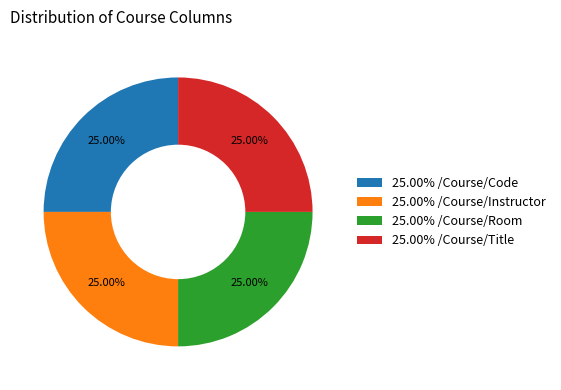

To the nearest percent, what is the average slice percentage?

25%